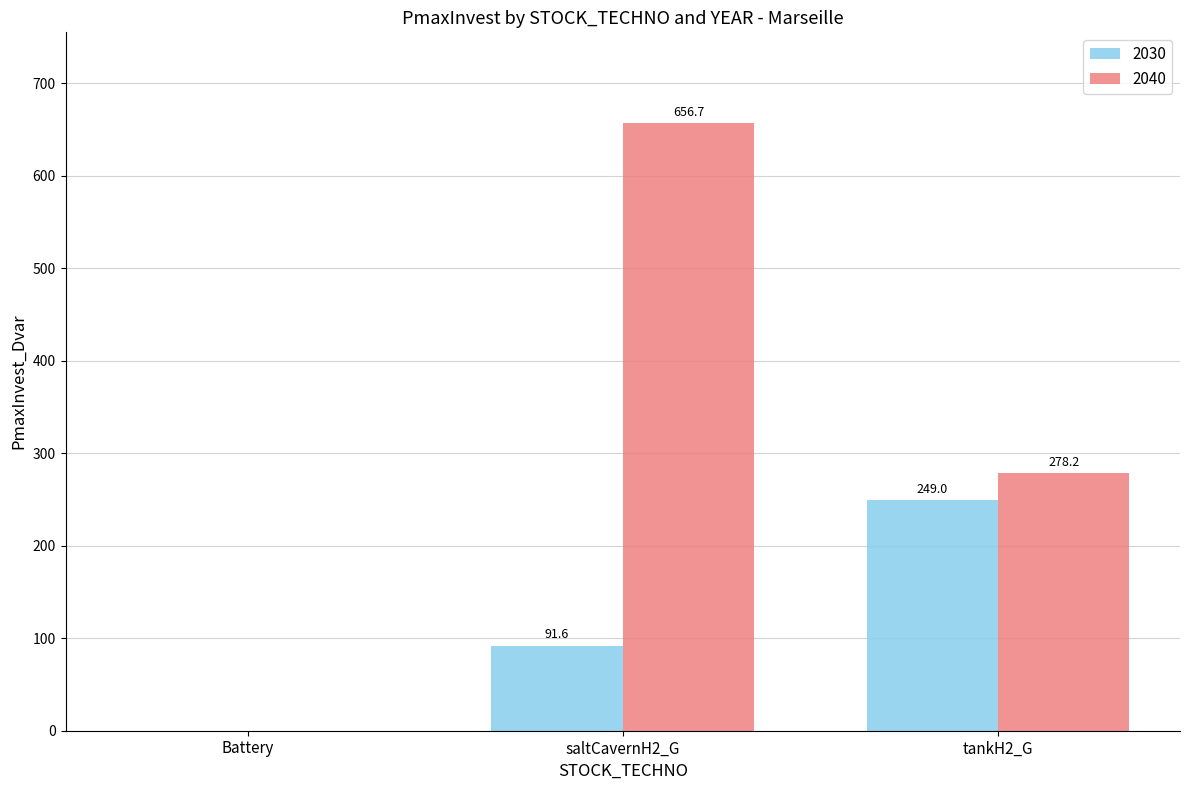

At which category does the chart reach its peak across all series?

saltCavernH2_G